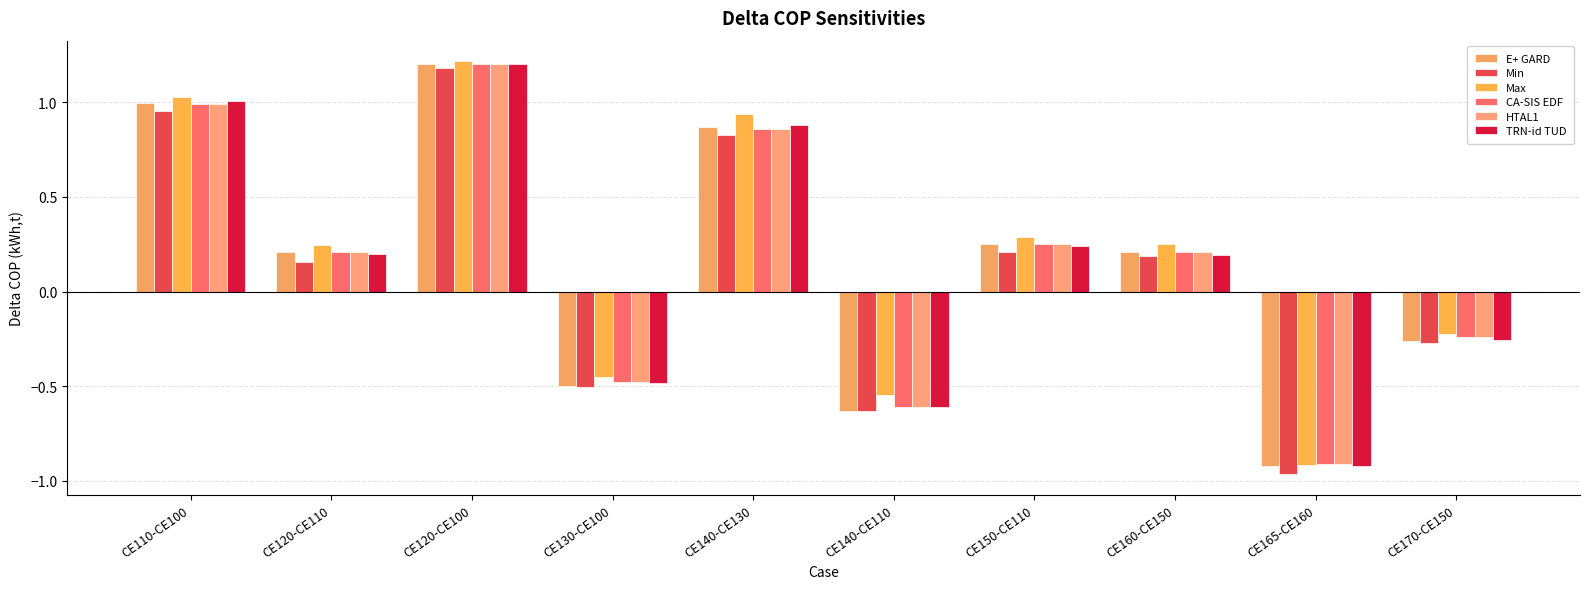

Which series changed the most between CE130-CE100 and CE140-CE110?

CA-SIS EDF